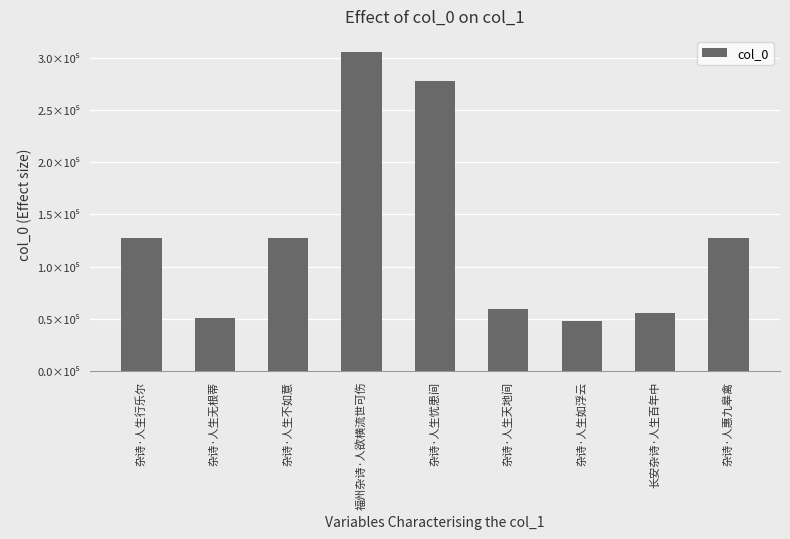

What is the maximum value shown in the chart?

305743